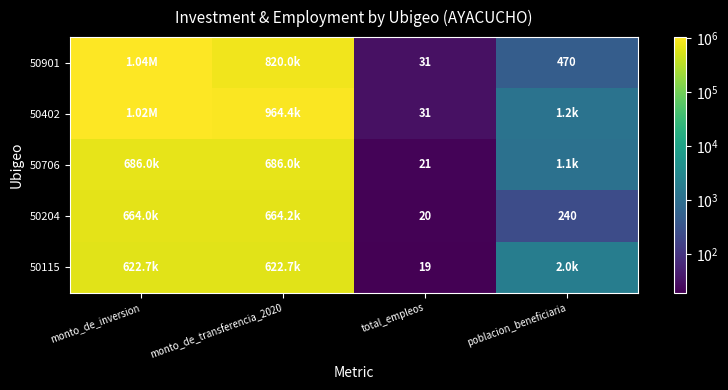

What is the total value across all series at poblacion_beneficiaria?

4979.0